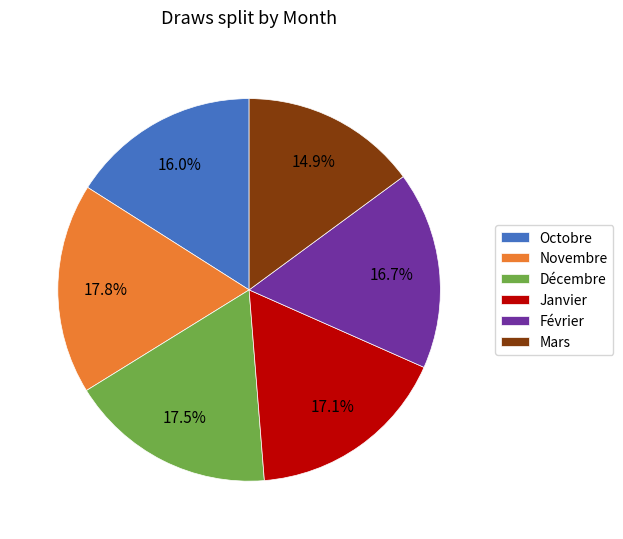

What percentage is the Octobre slice, to the nearest percent?

16%